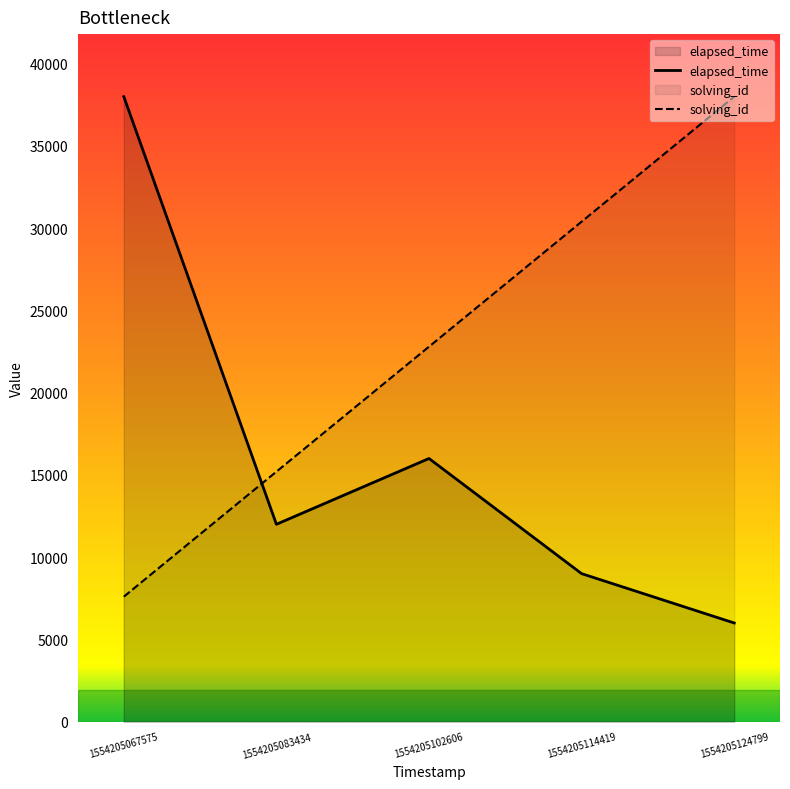

Does the chart display data point markers on the line(s)?

No